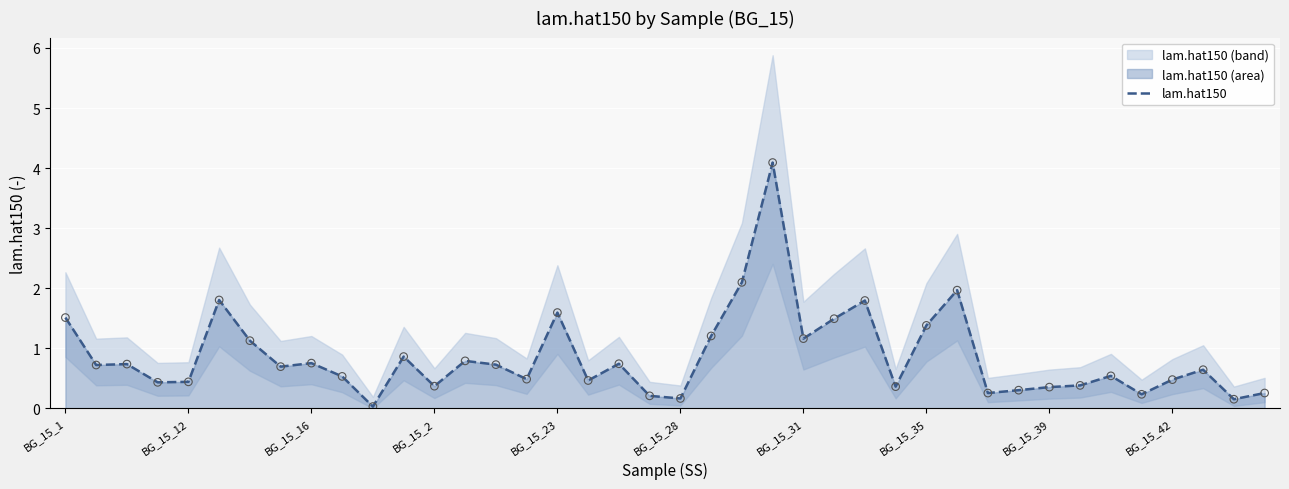

Between BG_15_1 and 39, which is larger?

BG_15_1